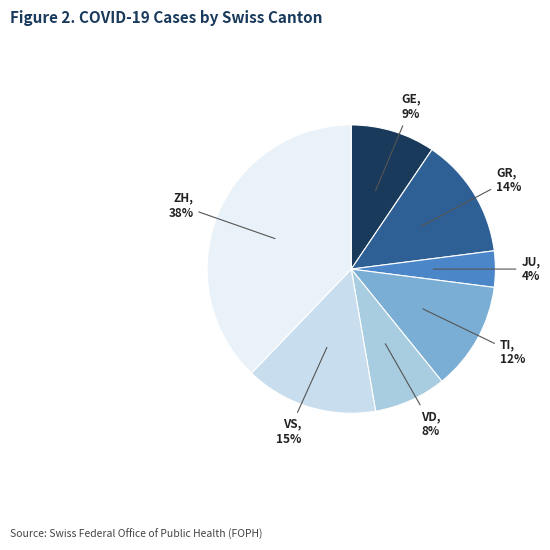

To the nearest percent, what percentage of the pie is GE?

9%